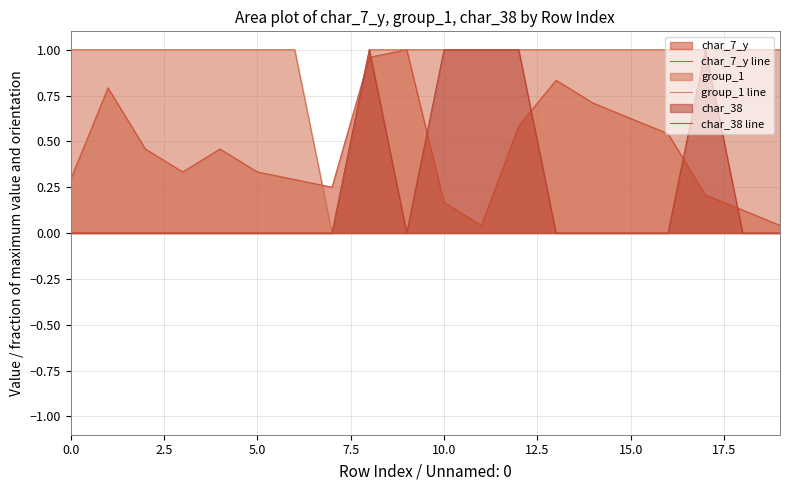

True or false: char_7_y line has a value of 0.8 at 15.0.

False